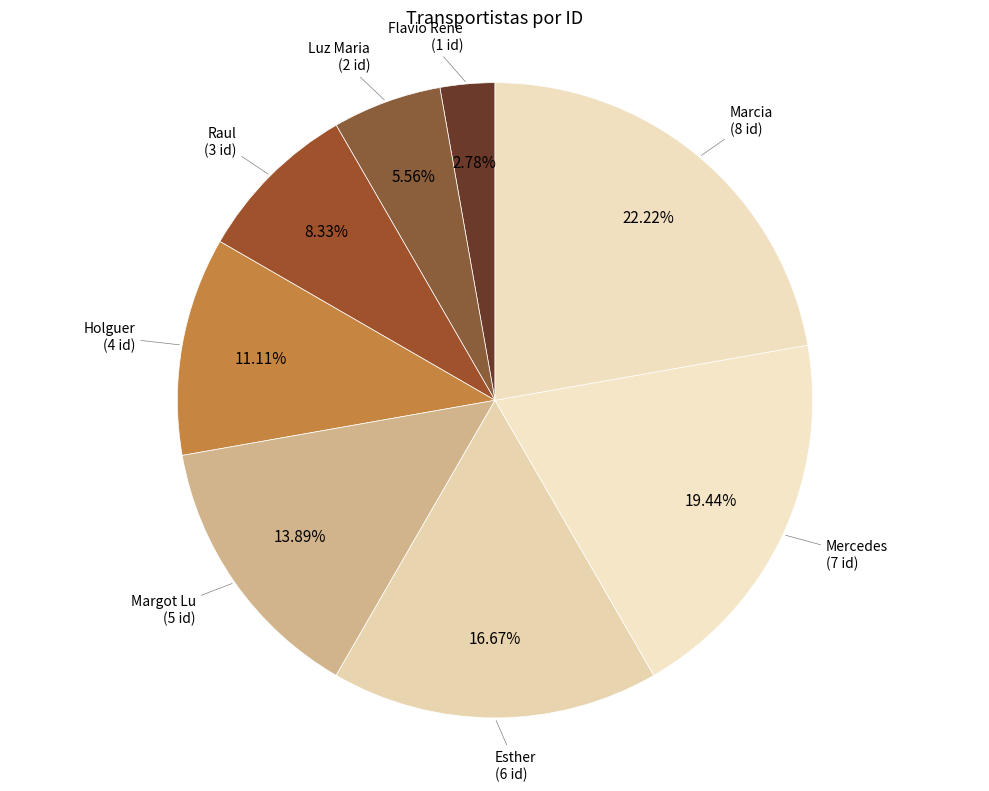

Count the number of slices in the pie.

8